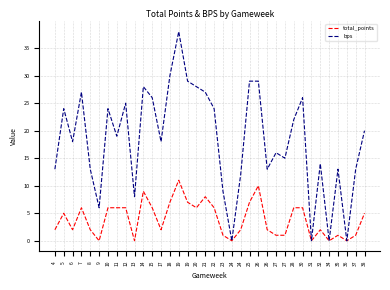

True or false: bps and total_points cross at least once.

False